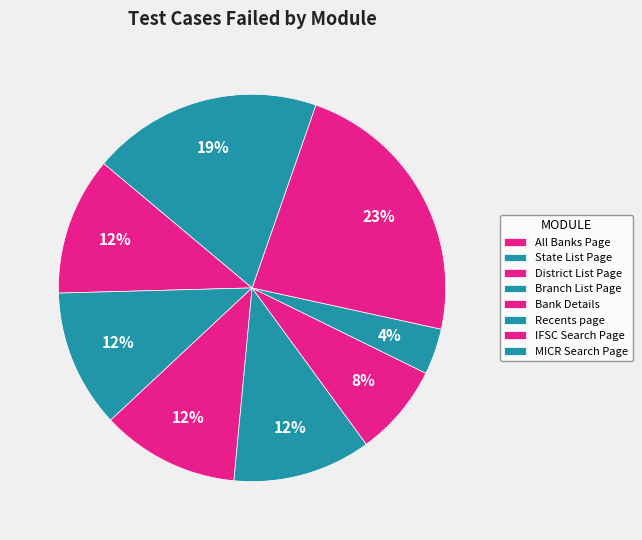

Is it true that IFSC Search Page is 36% of the pie?

False